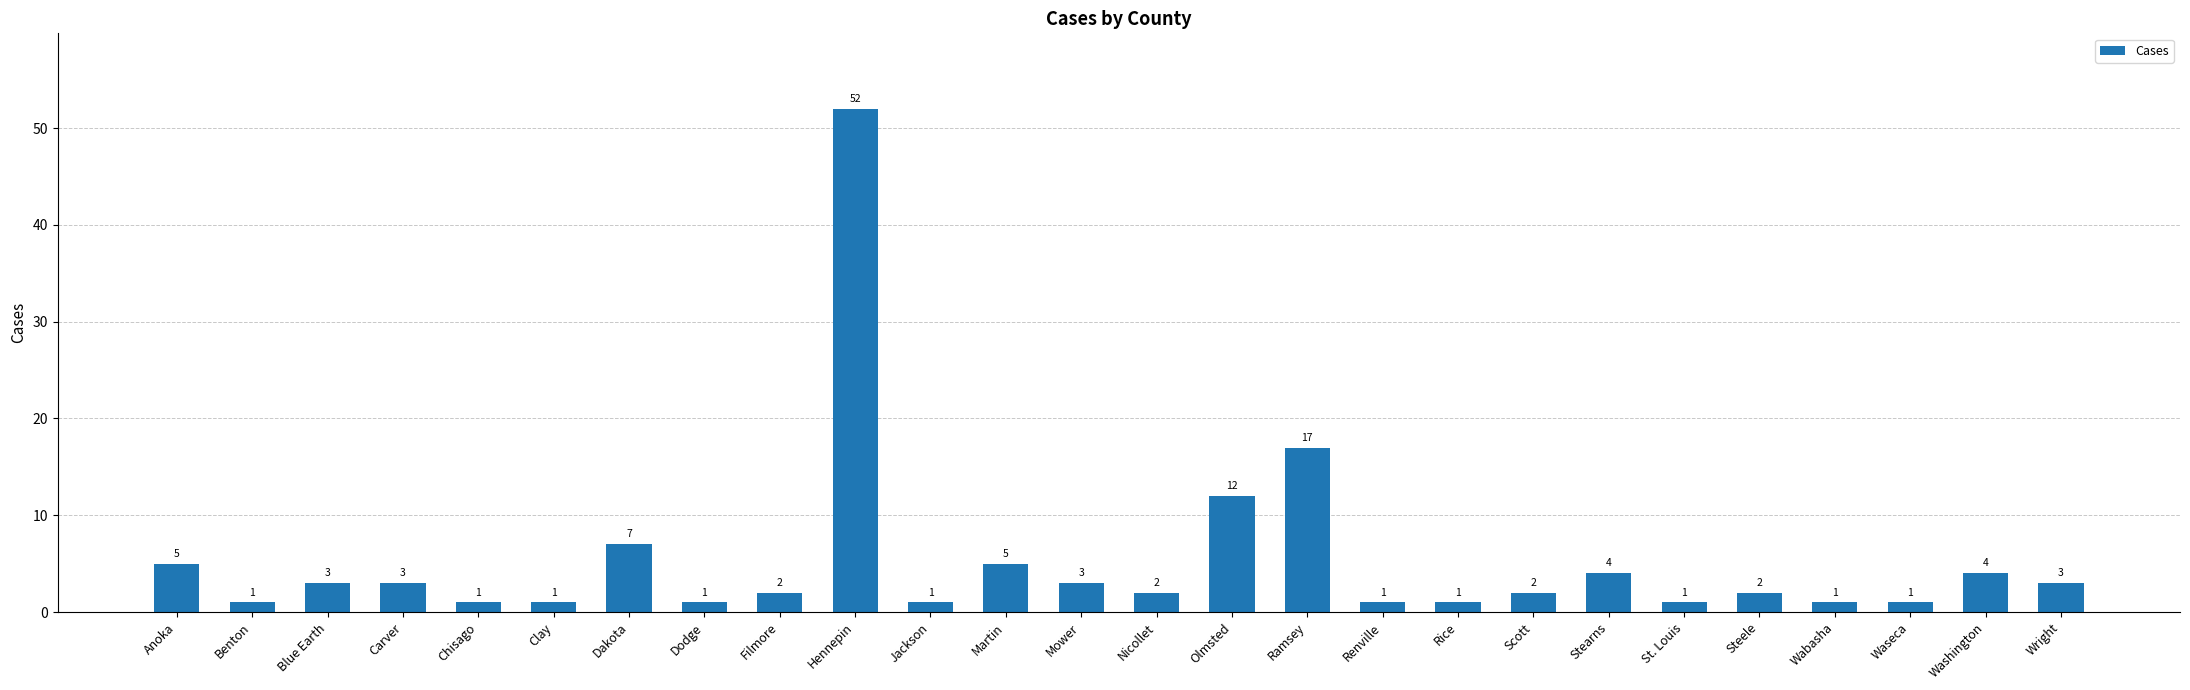

Reading right to left, list all the values displayed in this chart.

3	4	1	1	2	1	4	2	1	1	17	12	2	3	5	1	52	2	1	7	1	1	3	3	1	5